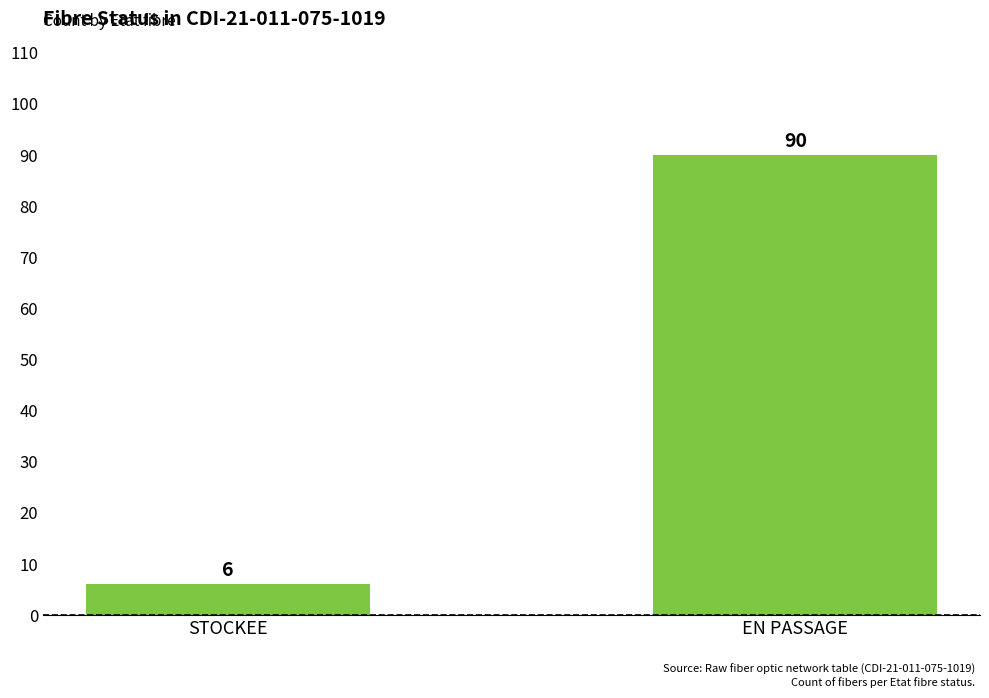

Which has a higher value, STOCKEE or EN PASSAGE?

EN PASSAGE